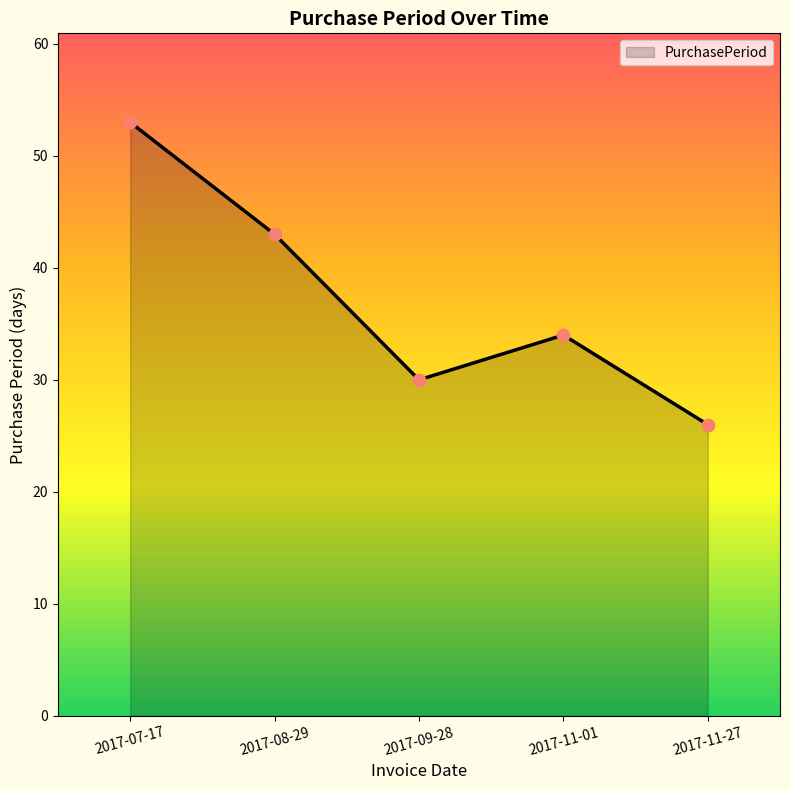

Which has a higher value, 2017-07-17 or 2017-09-28?

2017-07-17